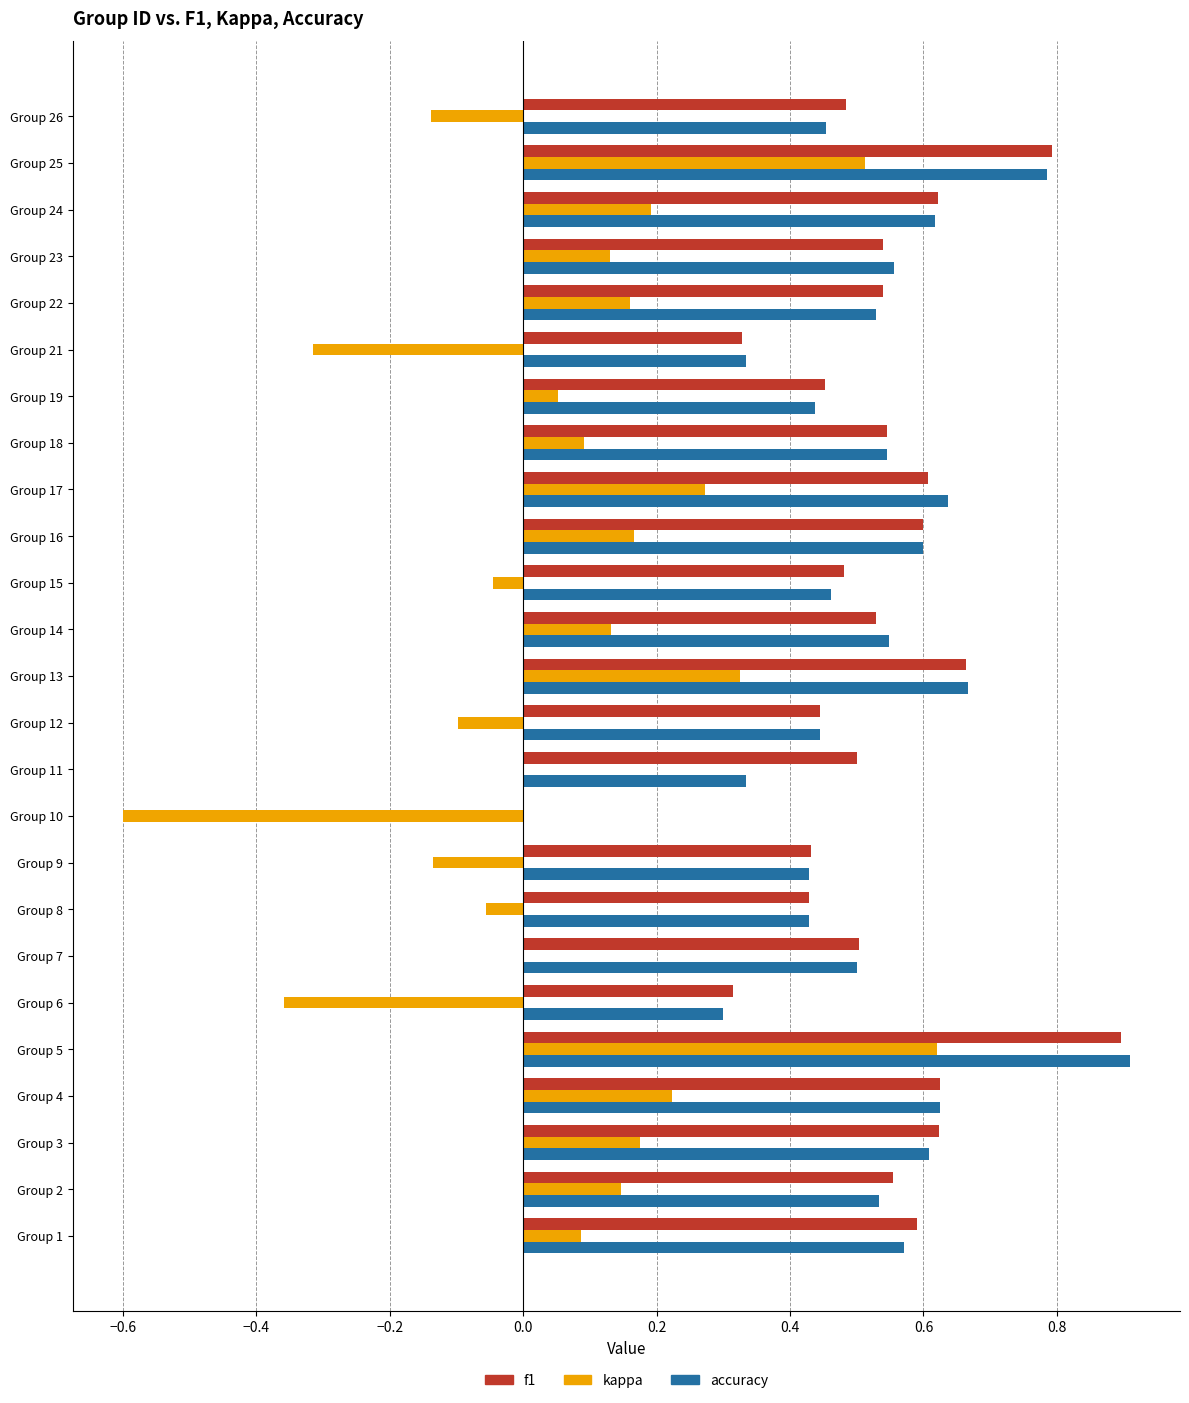

What is the maximum value shown in the chart?

0.9